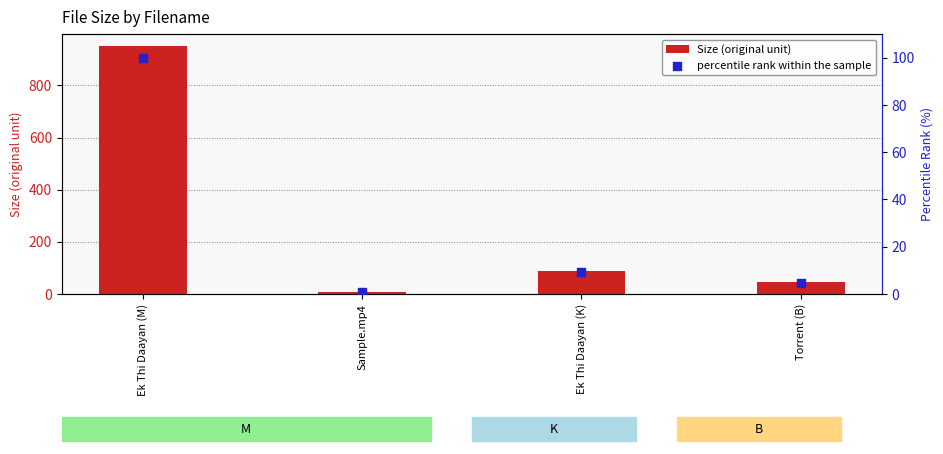

At how many categories does at least one series exceed 564?

1